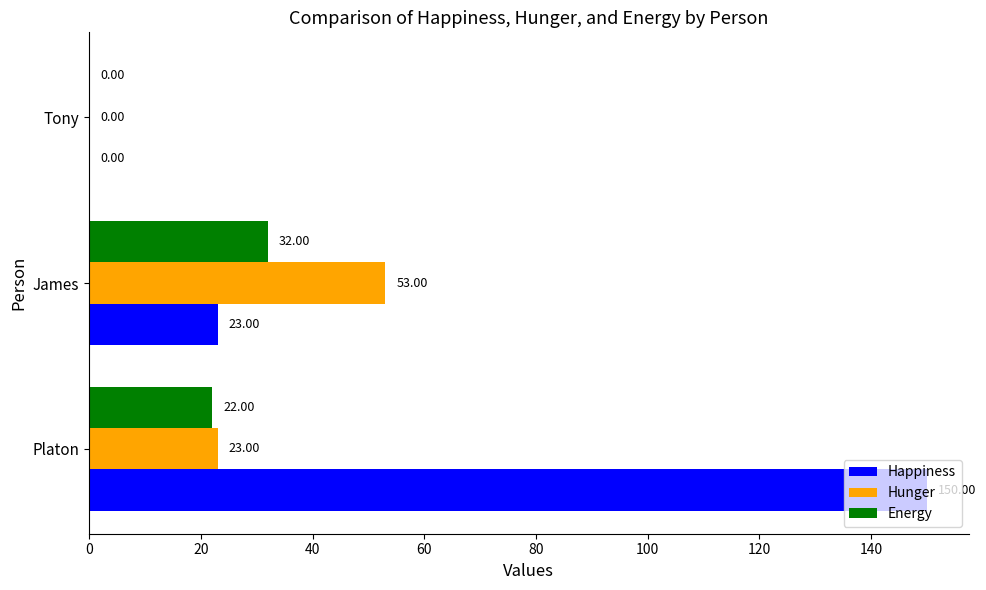

At which label is Energy closest to 16?

Platon